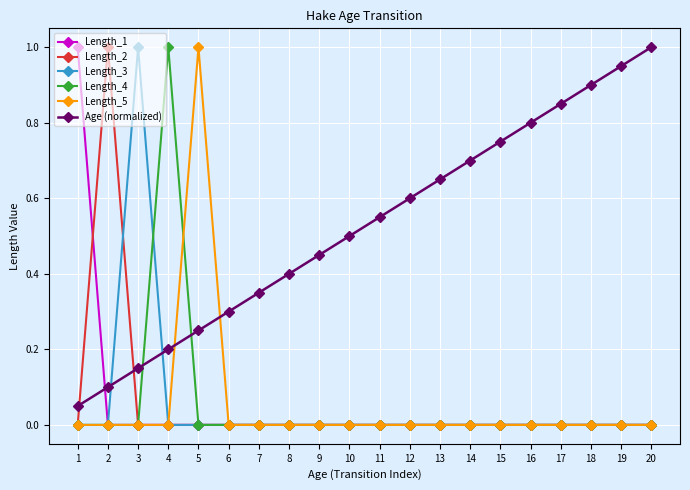

What is the difference between the highest and lowest values at 2?

1.0